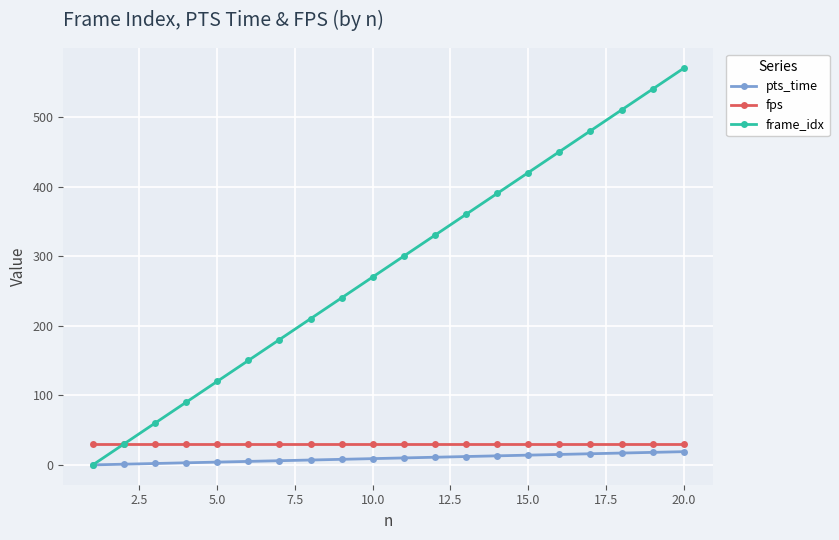

True or false: frame_idx has more than 1 interior local peaks.

False